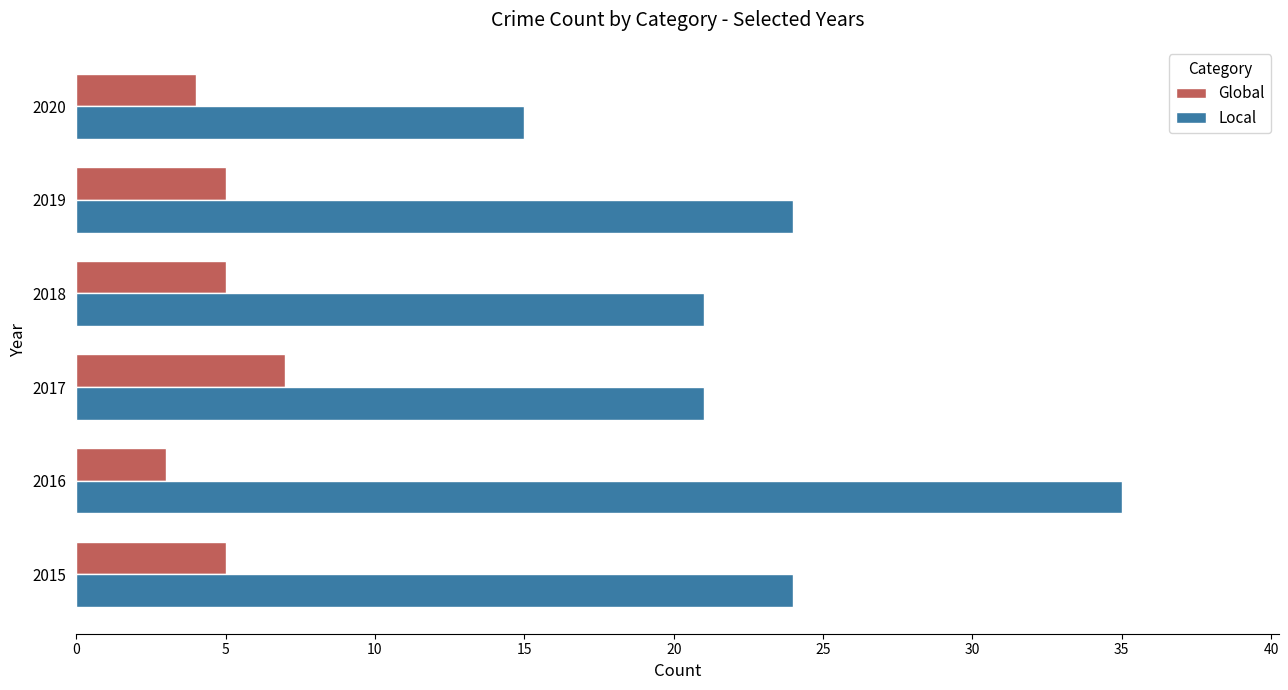

Which series has the widest spread of values?

Local